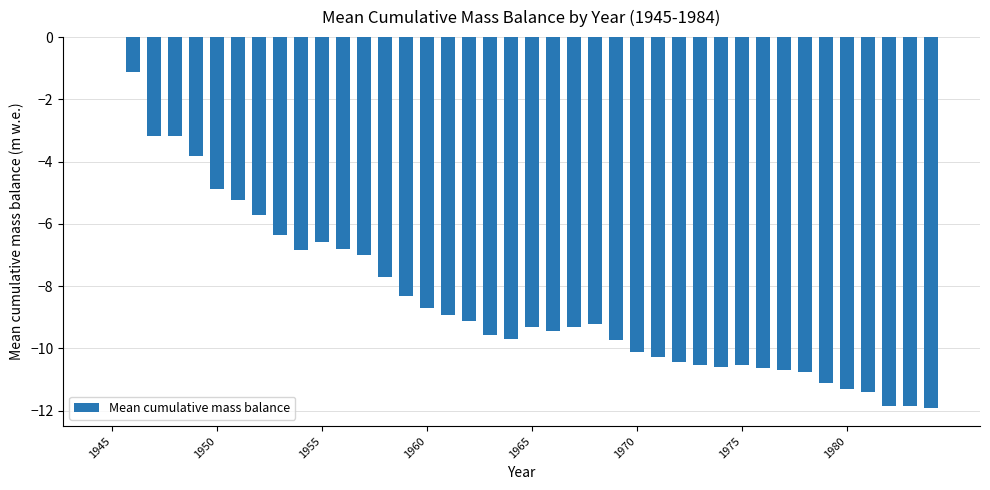

At which category does the chart reach its peak across all series?

1945